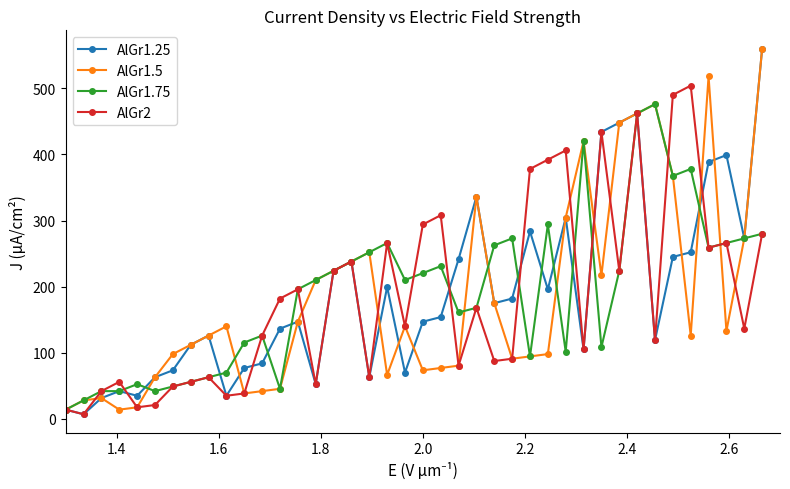

What is the value of the AlGr1.75 point at the 1st from the left?

14.0